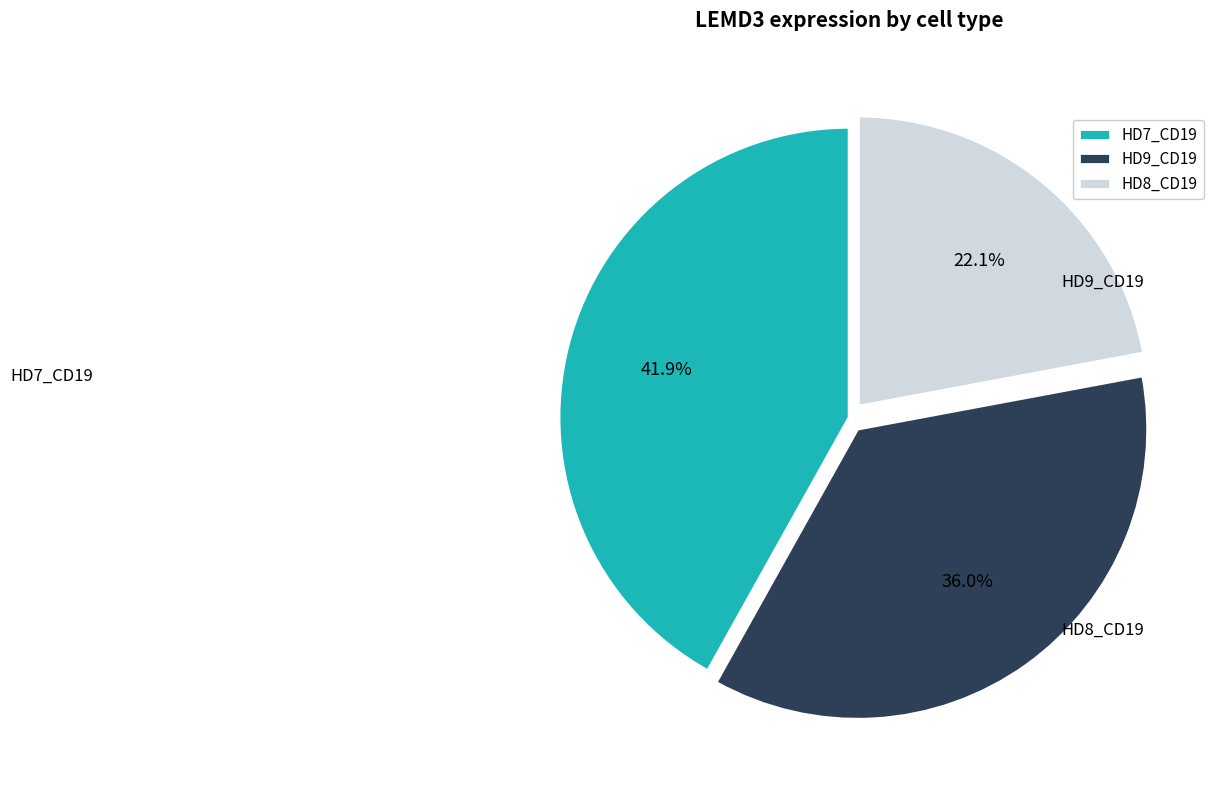

What is the ratio of the value at HD9_CD19 to the value at HD7_CD19?

0.9